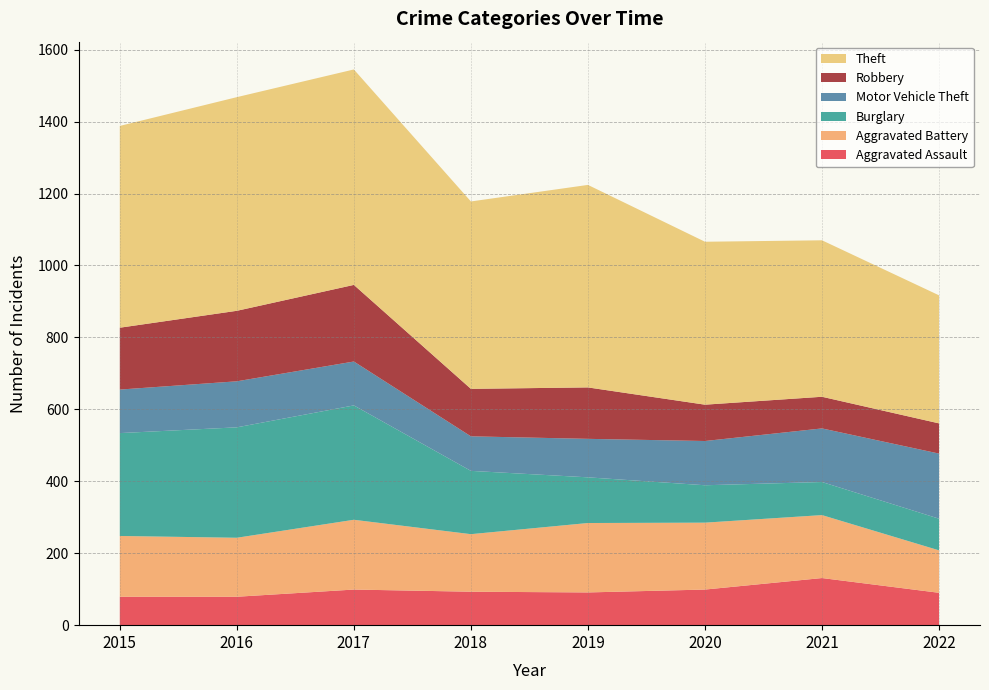

Reading left to right, transcribe all the data shown in this chart.

Aggravated Assault: 79	79	99	93	91	99	131	90
Aggravated Battery: 169	164	194	160	193	186	175	118
Burglary: 286	307	318	176	127	104	92	88
Motor Vehicle Theft: 121	128	122	96	107	123	149	181
Robbery: 172	196	213	132	143	101	88	84
Theft: 561	594	599	521	563	453	435	356